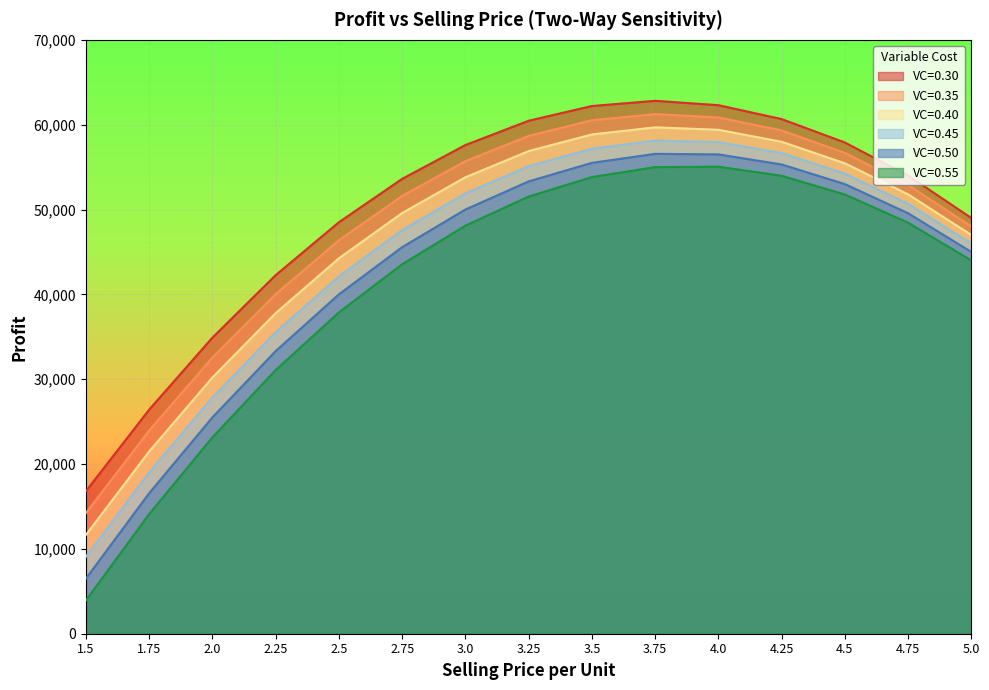

Which has a higher value, 4.25 or 2.75?

4.25